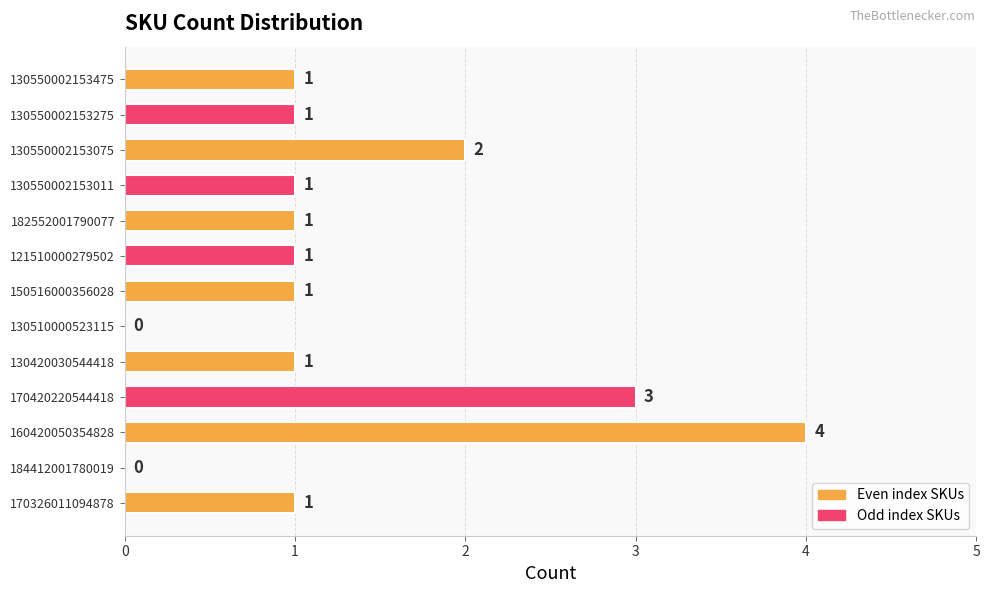

Reading bottom to top, list all the values displayed in this chart.

170326011094878=1	184412001780019=0	160420050354828=4	170420220544418=3	130420030544418=1	130510000523115=0	150516000356028=1	121510000279502=1	182552001790077=1	130550002153011=1	130550002153075=2	130550002153275=1	130550002153475=1